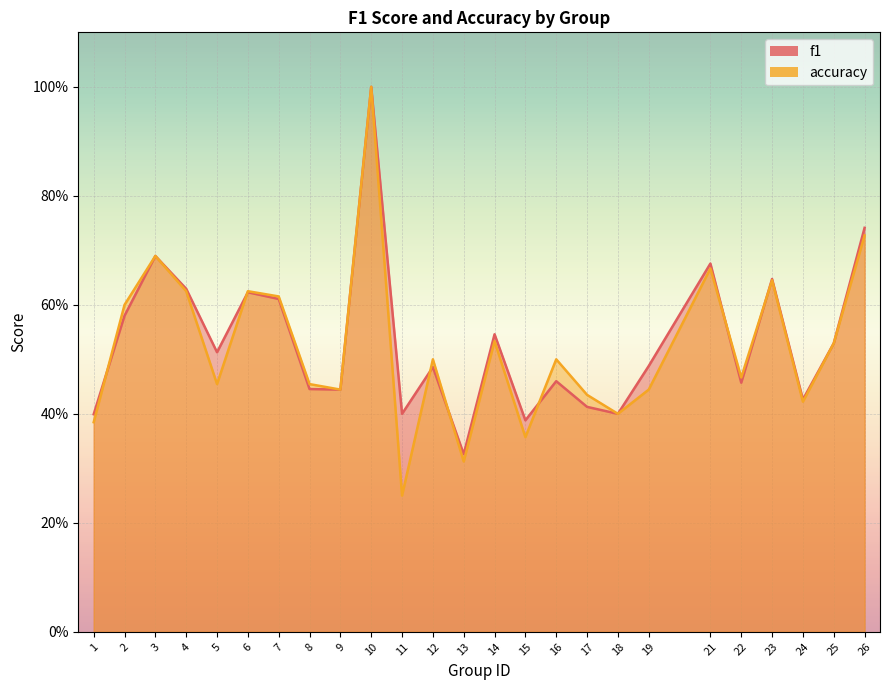

At how many categories does at least one series exceed 0?

25